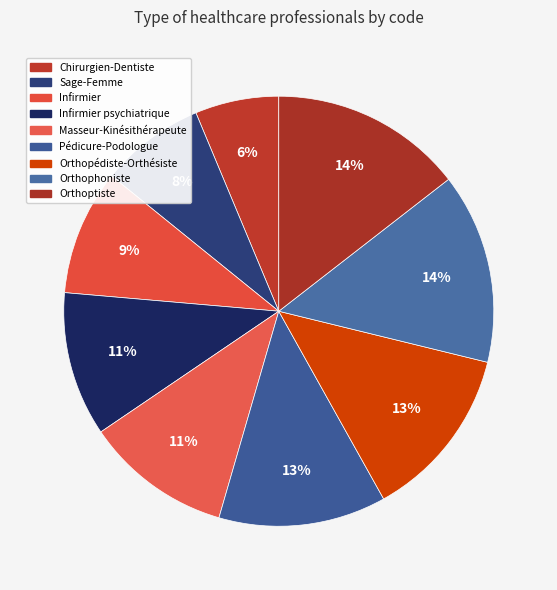

Rank the categories by value from highest to lowest.

Orthoptiste, Orthophoniste, Orthopédiste-Orthésiste, Pédicure-Podologue, Masseur-Kinésithérapeute, Infirmier psychiatrique, Infirmier, Sage-Femme, Chirurgien-Dentiste